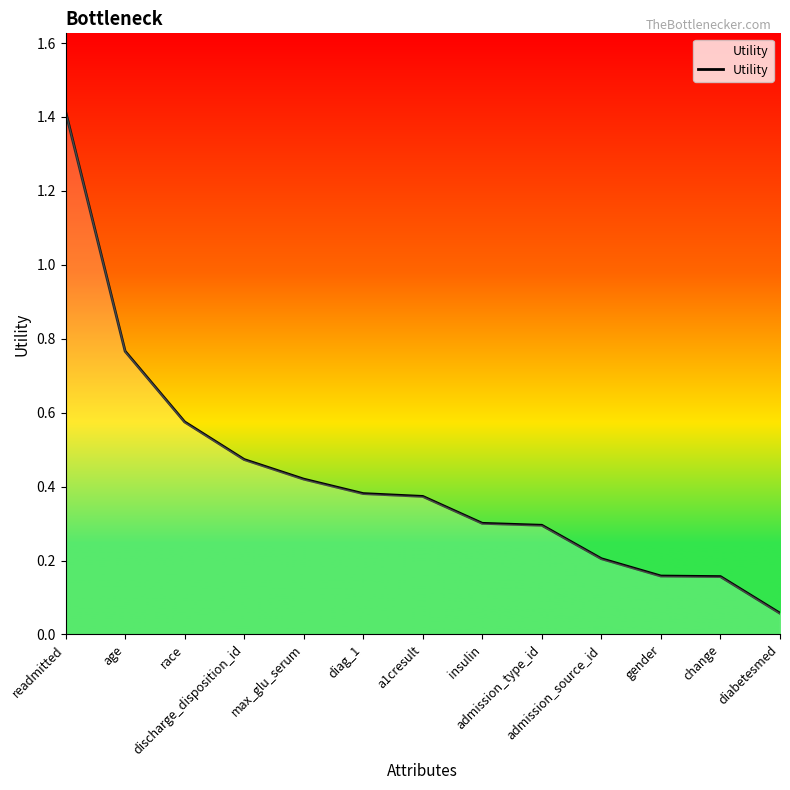

What is the difference between the maximum and minimum values?

1.4